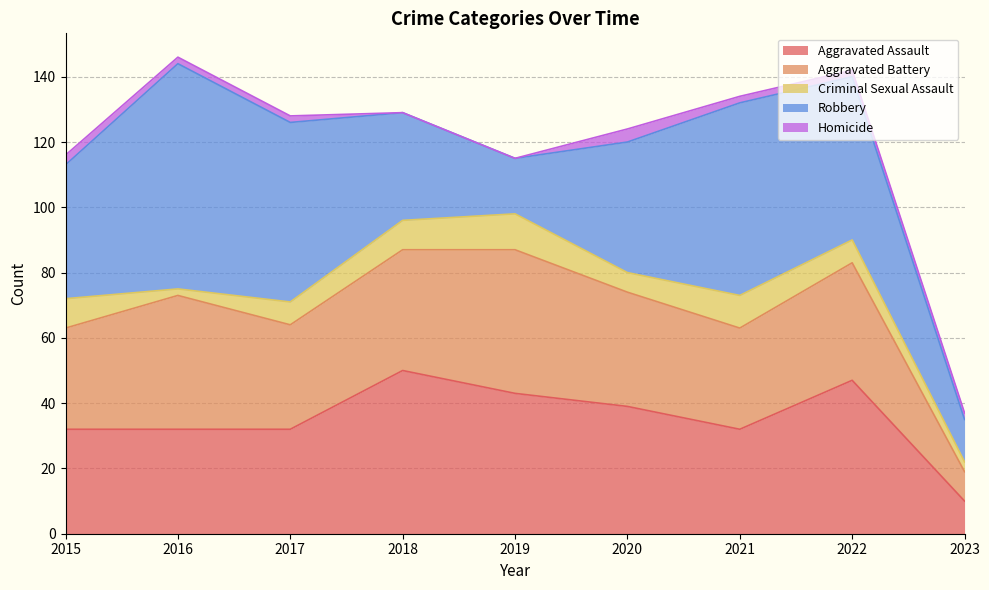

Rank the series by their maximum value, from highest to lowest.

Robbery, Aggravated Assault, Aggravated Battery, Criminal Sexual Assault, Homicide